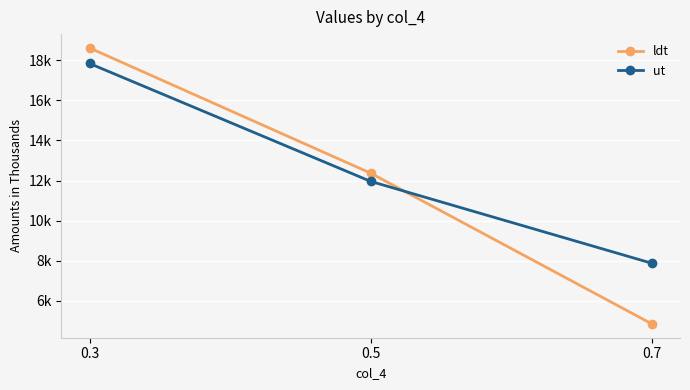

What are all the series names shown in the legend?

ldt, ut